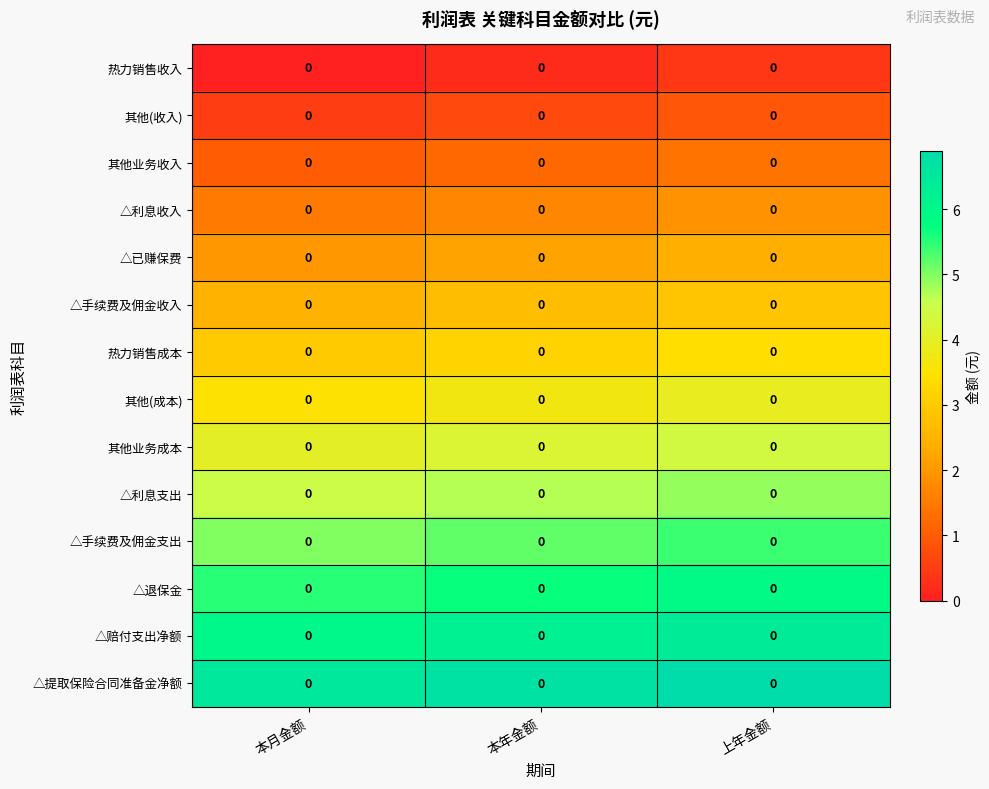

Which category has the lowest value in the △提取保险合同准备金净额 series?

本月金额